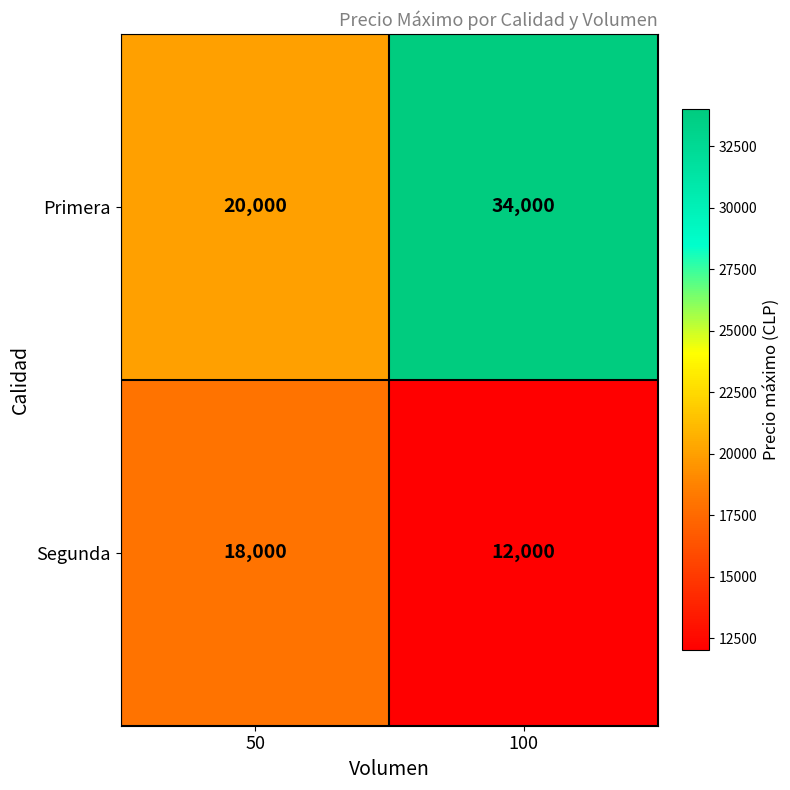

What is the maximum value for Primera?

34000